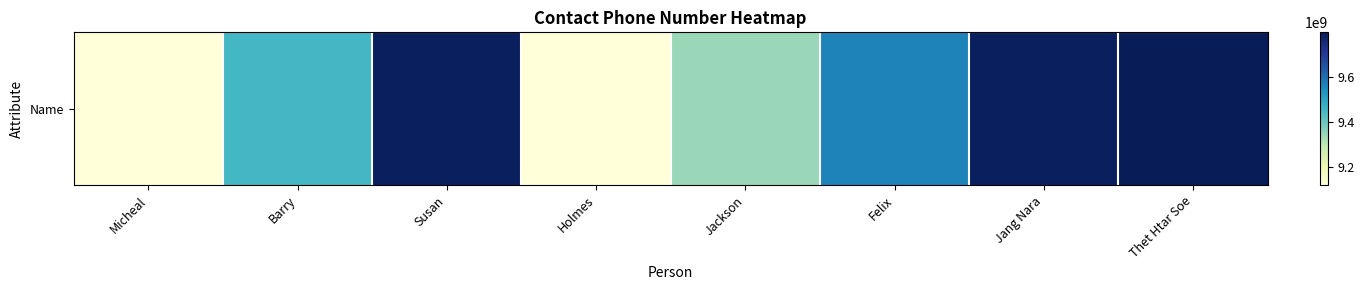

Read the value at Thet Htar Soe, to the nearest 50.

9797979800